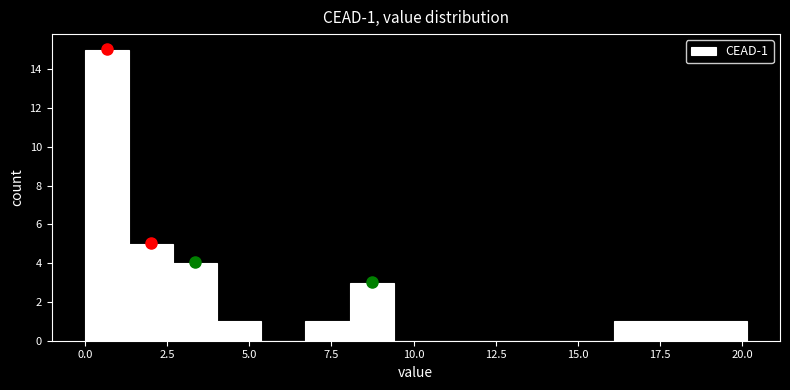

Around what value on the x-axis is the tallest bar? Give the approximate position of its centre, as read against the axis.

0.5